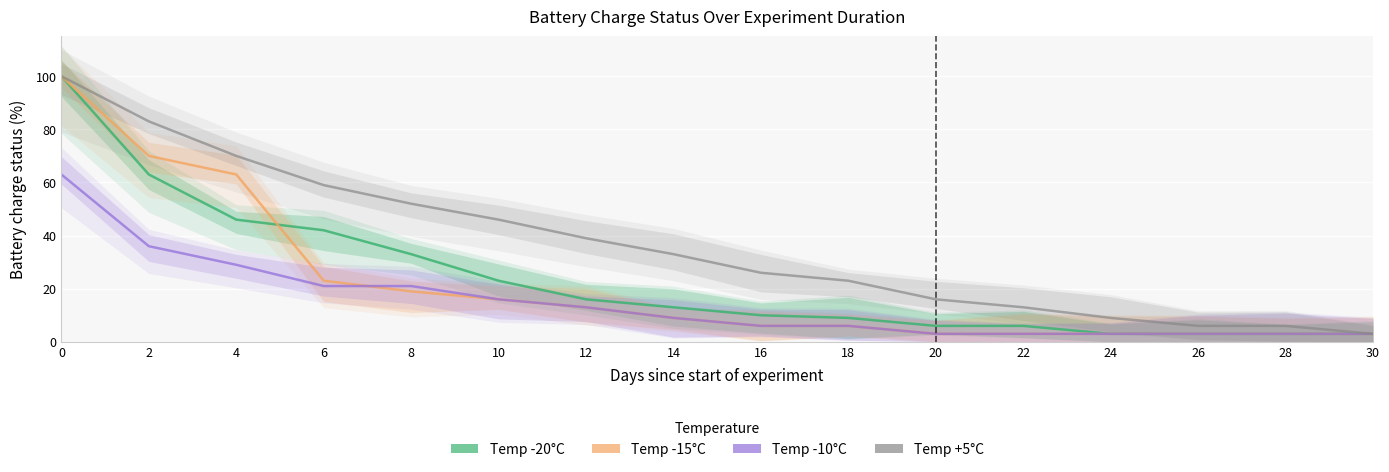

What is the highest value of the Temp -10C series?

63